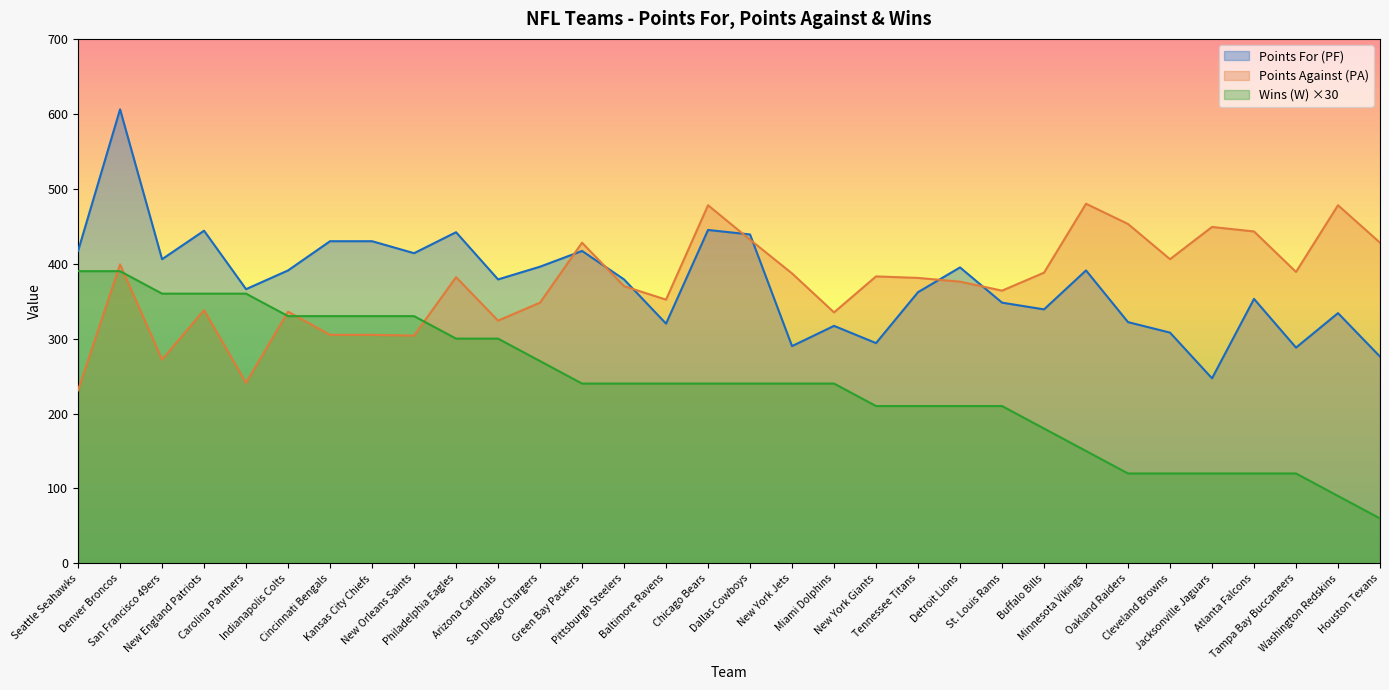

How many lines are shown in the chart?

3